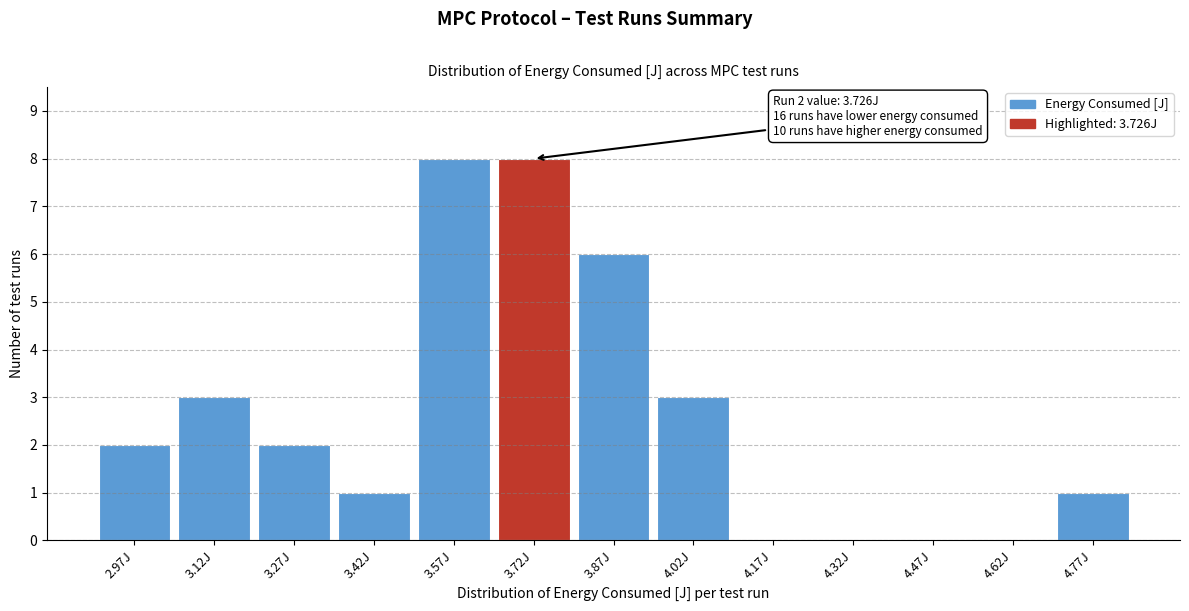

Reading left to right, transcribe all the data shown in this chart.

2.97J=2	3.12J=3	3.27J=2	3.42J=1	3.57J=8	3.72J=8	3.87J=6	4.02J=3	4.17J=0	4.32J=0	4.47J=0	4.62J=0	4.77J=1